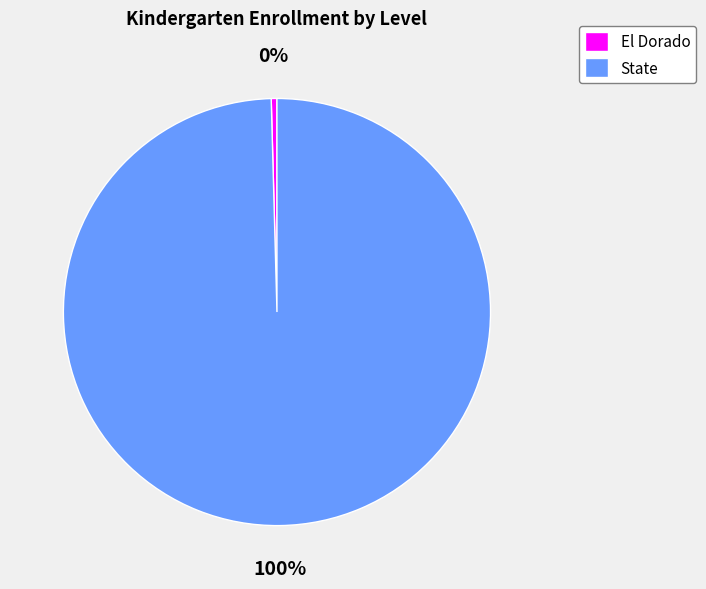

Is there a majority slice in this chart?

Yes